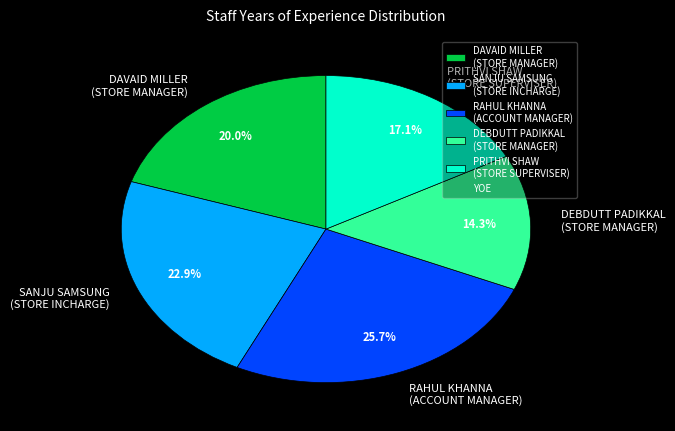

Which slice is the largest?

RAHUL KHANNA (ACCOUNT MANAGER)